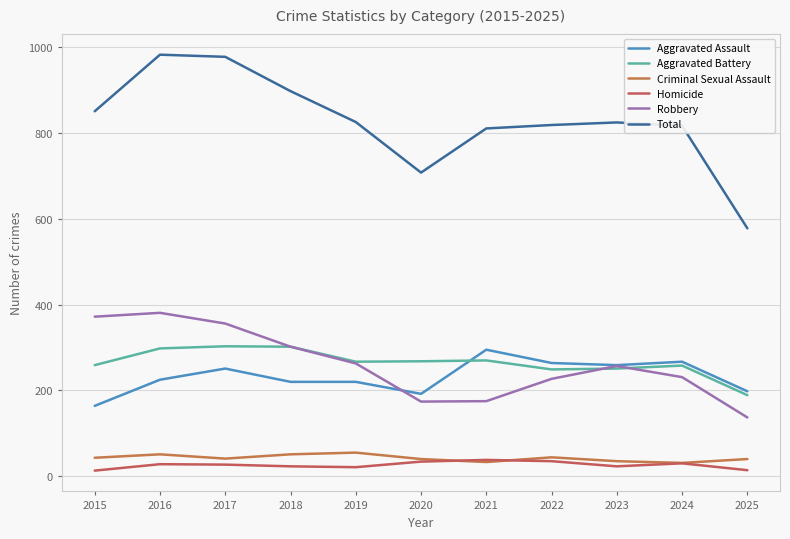

Reading left to right, transcribe all the data shown in this chart.

Aggravated Assault: 2015=164	2016=225	2017=251	2018=220	2019=220	2020=192	2021=295	2022=264	2023=259	2024=267	2025=198
Aggravated Battery: 2015=259	2016=298	2017=303	2018=302	2019=267	2020=268	2021=270	2022=249	2023=251	2024=258	2025=189
Criminal Sexual Assault: 2015=43	2016=51	2017=41	2018=51	2019=55	2020=40	2021=33	2022=44	2023=35	2024=31	2025=40
Homicide: 2015=13	2016=28	2017=27	2018=23	2019=21	2020=34	2021=38	2022=35	2023=23	2024=30	2025=14
Robbery: 2015=372	2016=381	2017=356	2018=302	2019=263	2020=174	2021=175	2022=227	2023=257	2024=231	2025=137
Total: 2015=851	2016=983	2017=978	2018=898	2019=826	2020=708	2021=811	2022=819	2023=825	2024=817	2025=578